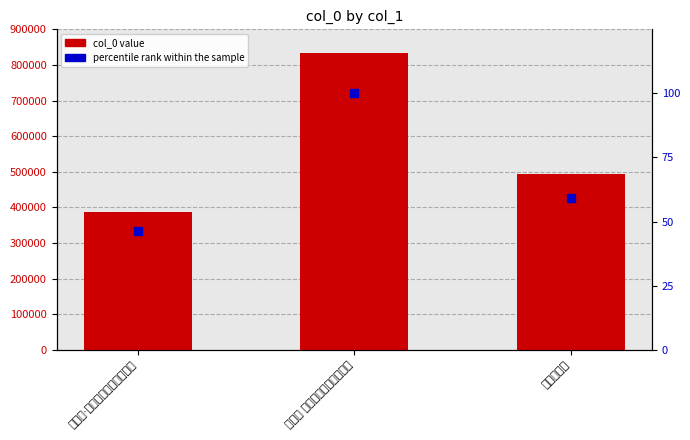

Is the value of col_0 at 念奴娇·戏咏红袜，调淇泉学使 greater than the value of percentile rank within the sample at 念奴娇 戏咏红袜，调淇泉学使?

Yes